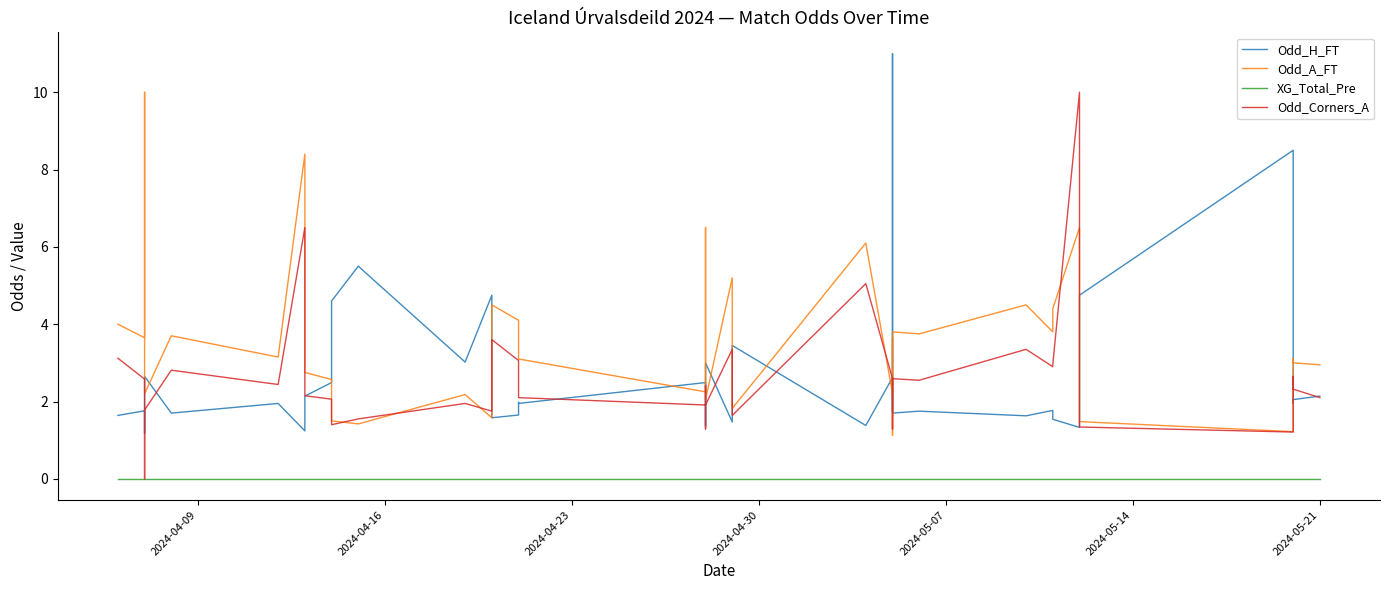

What are all the series names shown in the legend?

Odd_H_FT, Odd_A_FT, XG_Total_Pre, Odd_Corners_A